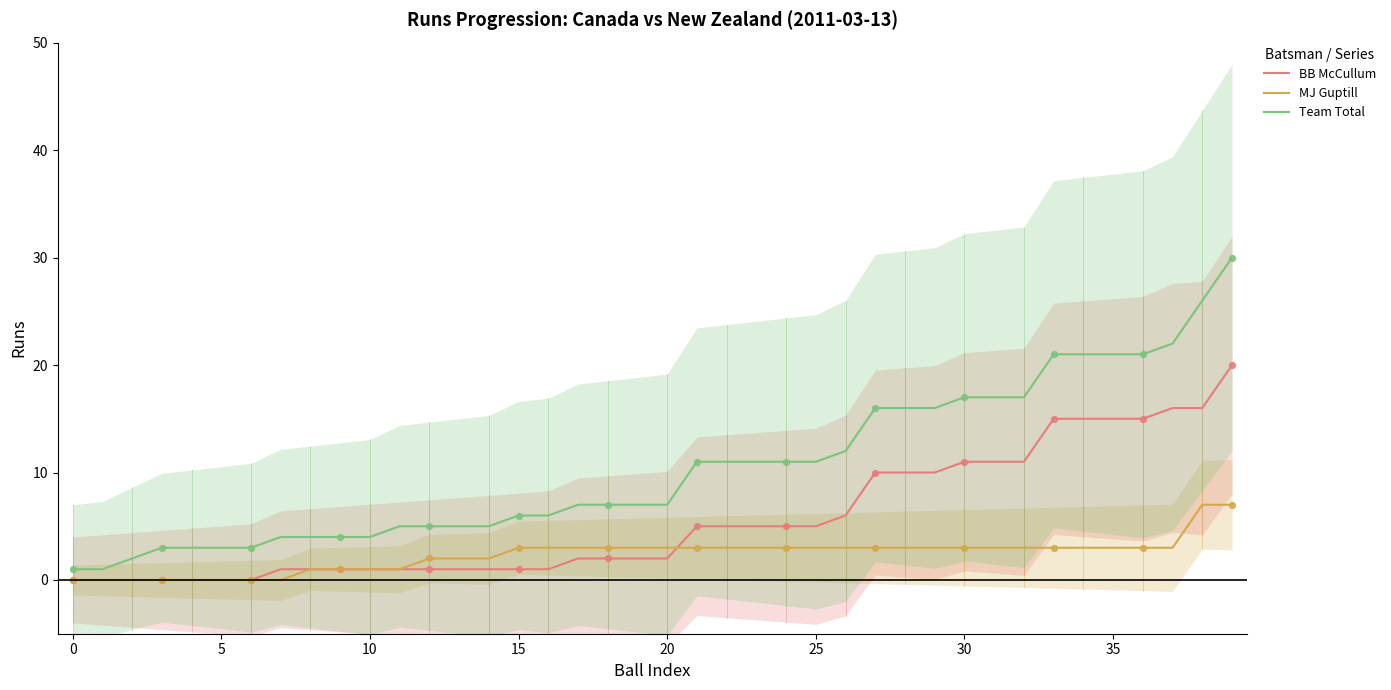

Is the value of MJ Guptill at 19 greater than the value of Team Total at 39?

No